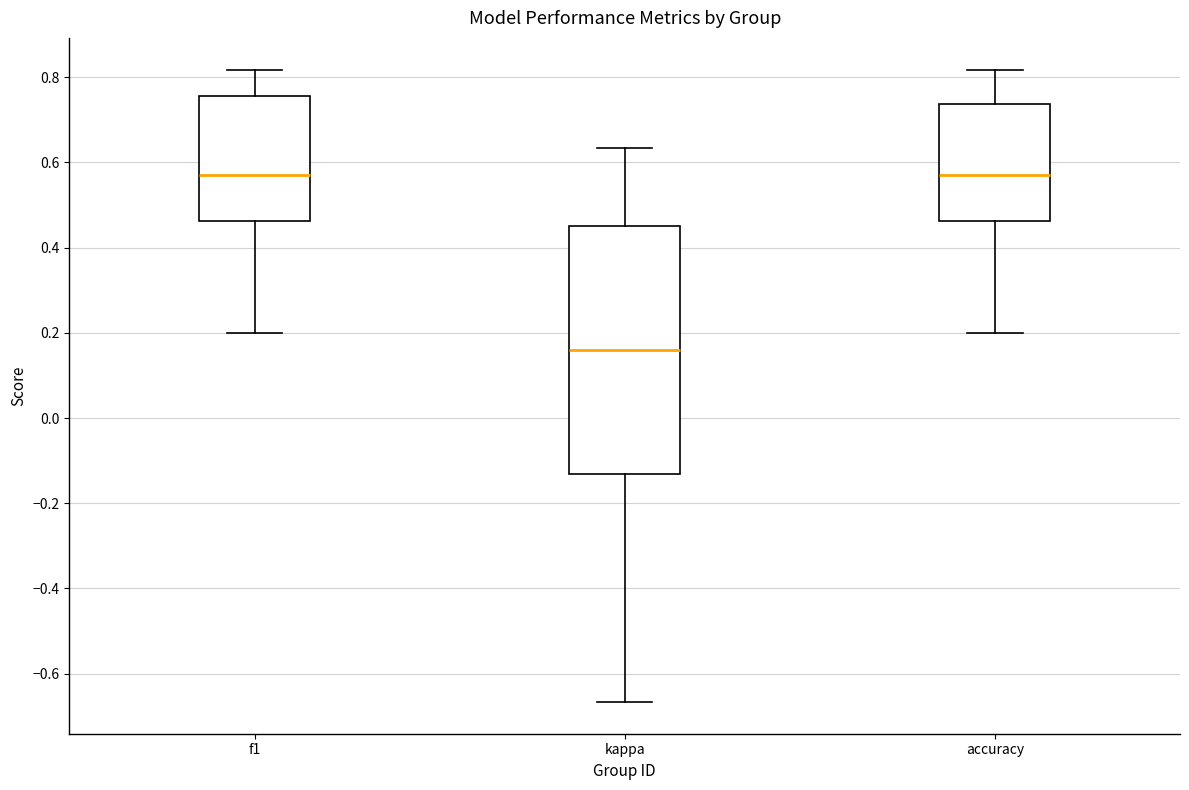

Reading left to right, transcribe this box plot: for each box, give where its median line is, the range the box spans, and where its two whiskers end, as read against the y-axis. The values are not printed on the chart, so give them approximately, as read against the axis.

f1: median 0.58, box 0.46 to 0.76, whiskers 0.20 to 0.82
kappa: median 0.16, box -0.14 to 0.46, whiskers -0.66 to 0.64
accuracy: median 0.58, box 0.46 to 0.74, whiskers 0.20 to 0.82